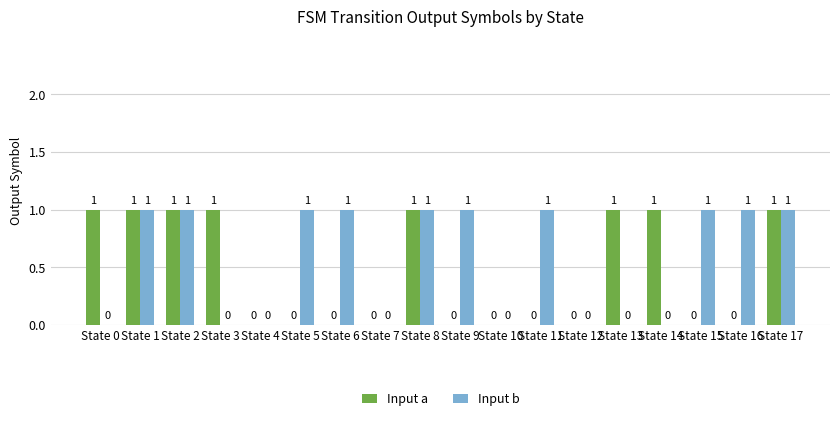

The Input b series shows 0 at State 6. True or false?

False